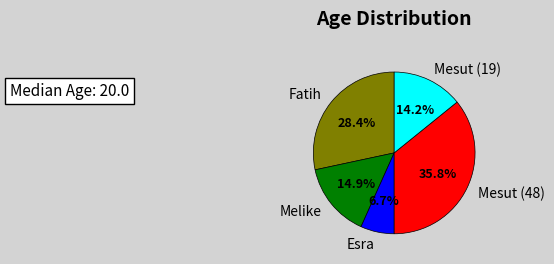

What portion of the pie excludes Mesut (19)?

85.8%